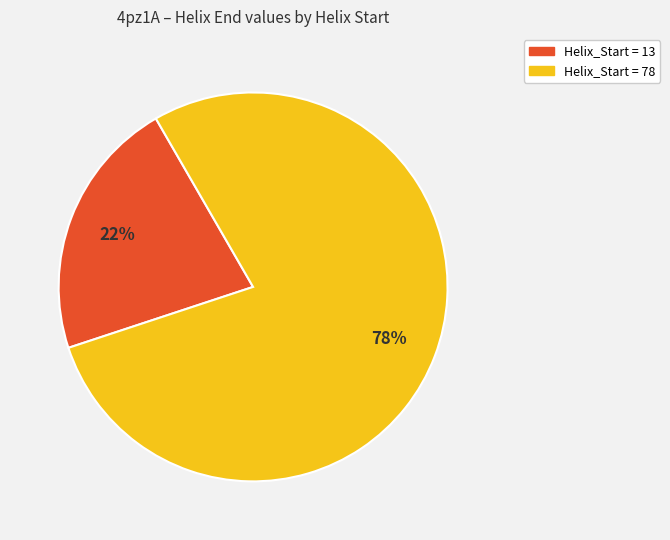

To the nearest percent, what is the average slice percentage?

50%